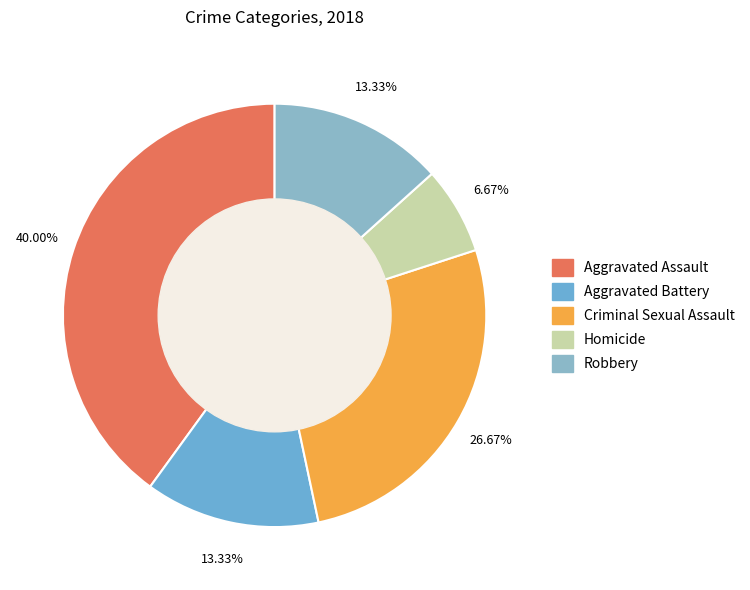

Do Robbery and Criminal Sexual Assault together represent more than half of the pie?

No